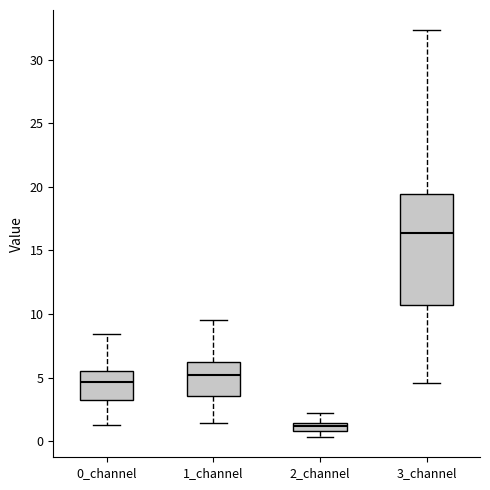

Which box has the lowest median line?

2_channel